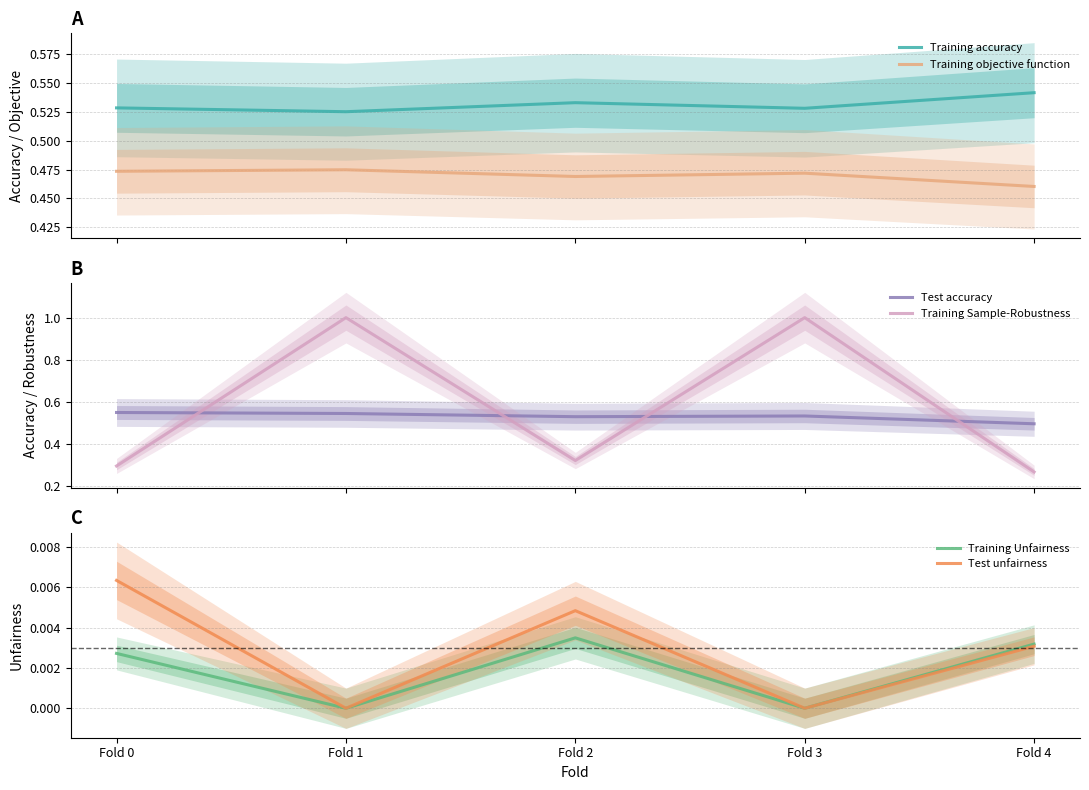

Reading left to right, transcribe all the data shown in this chart.

Training accuracy: 0.5	0.5	0.5	0.5	0.5
Training objective function: 0.5	0.5	0.5	0.5	0.5
Test accuracy: 0.5	0.5	0.5	0.5	0.5
Training Sample-Robustness: 0.3	1.0	0.3	1.0	0.3
Training Unfairness: 0.0	0.0	0.0	0.0	0.0
Test unfairness: 0.0	0.0	0.0	0.0	0.0